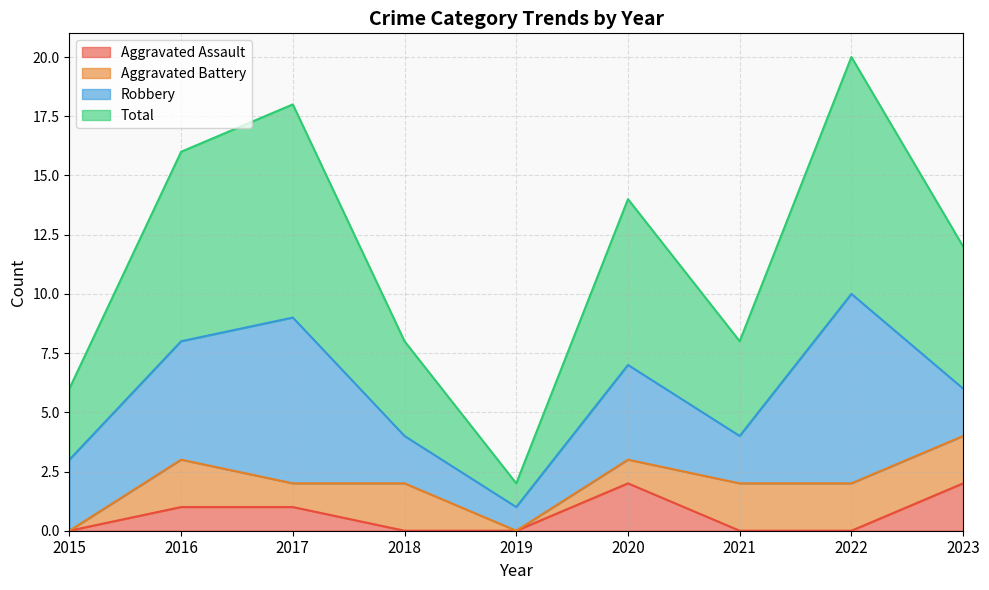

The Aggravated Assault series shows 0 at 2021. True or false?

True